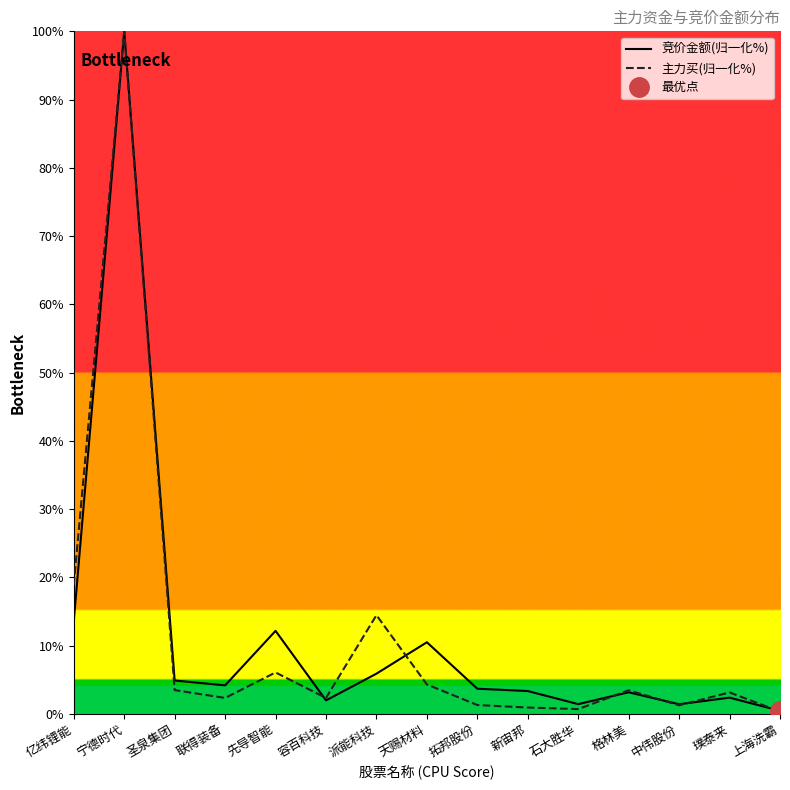

What is the sum of the 竞价金额(归一化%) values at 中伟股份 and 天赐材料?

11.9